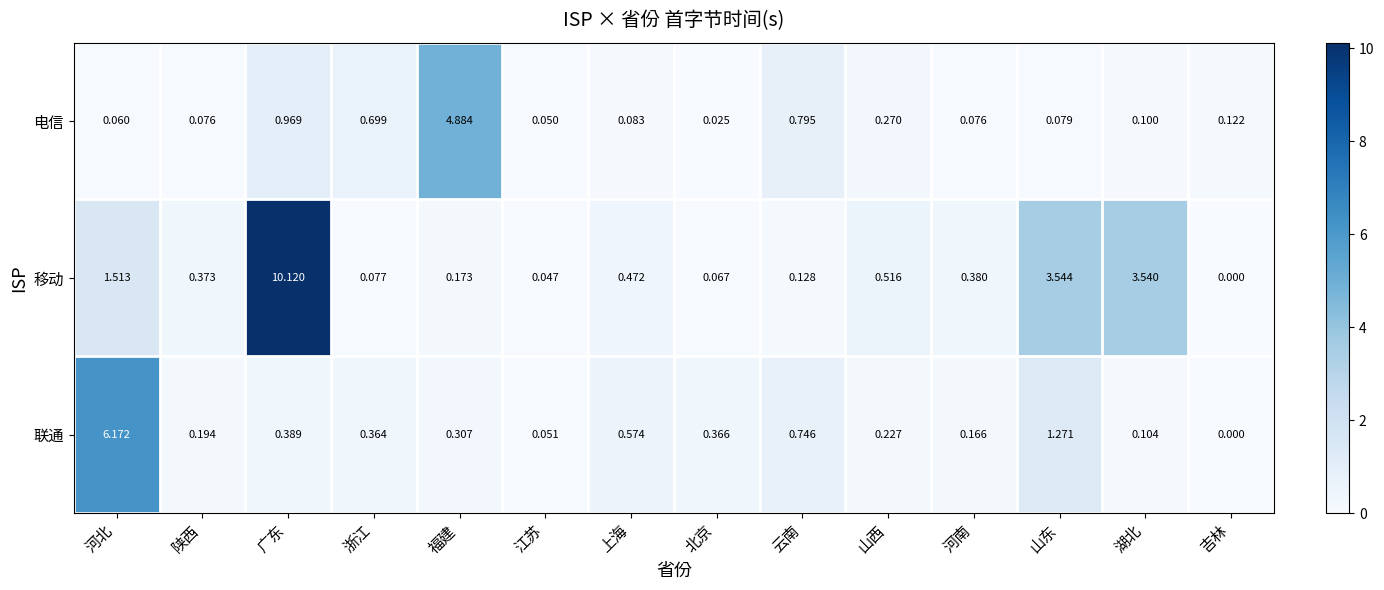

At 山西, list the series in order from largest to smallest.

移动, 电信, 联通